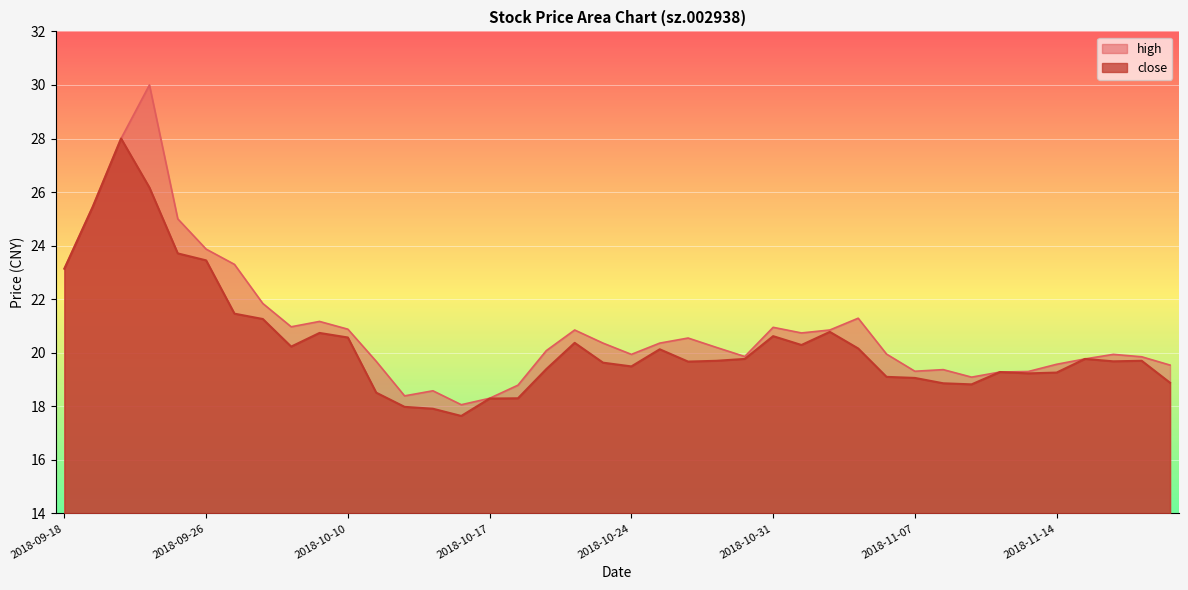

True or false: high and close intersect in this chart.

False